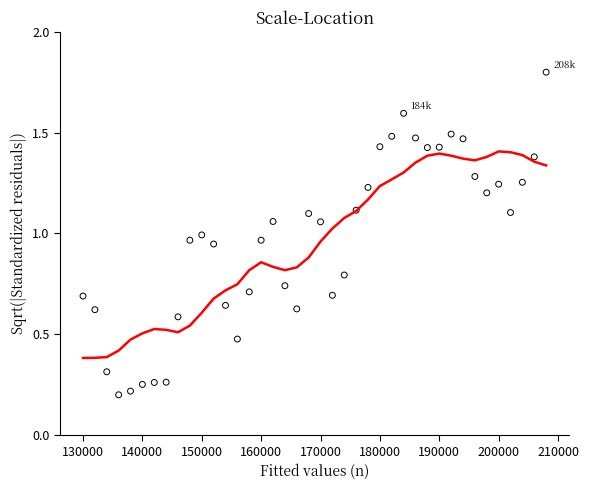

What is the range of Y values (max minus min)?

1.6